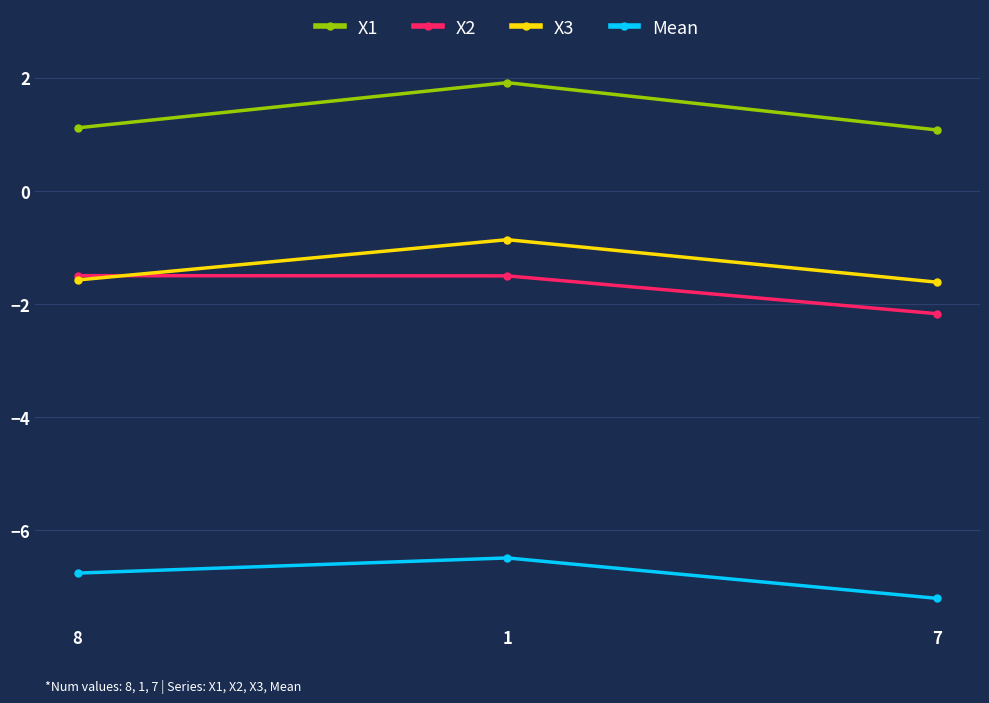

Reading left to right, list all the values displayed in this chart.

X1: 1.1	1.9	1.1
X2: -1.5	-1.5	-2.2
X3: -1.6	-0.9	-1.6
Mean: -6.8	-6.5	-7.2